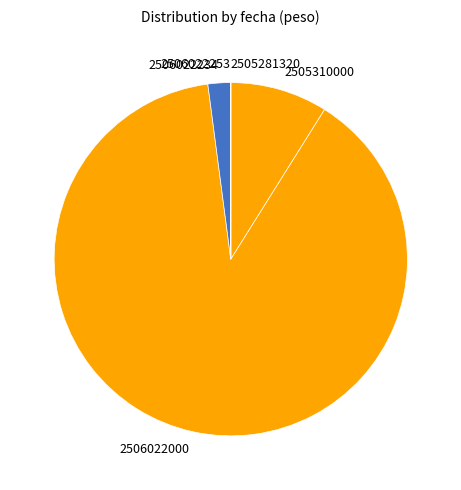

What is the largest slice in the pie chart?

2506022000